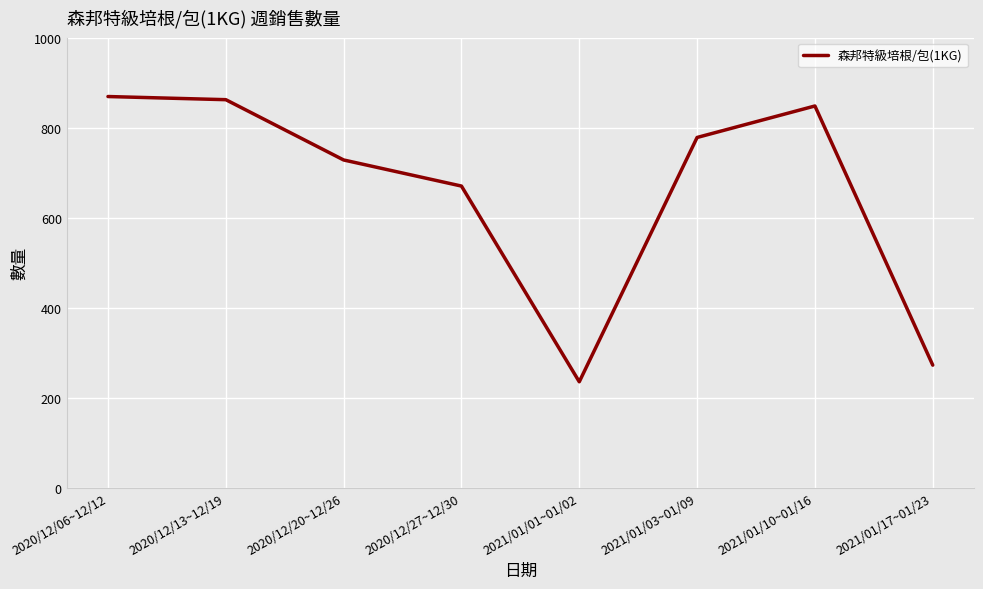

Reading left to right, what are all the values shown in this chart?

869	862	728	670	235	778	848	272